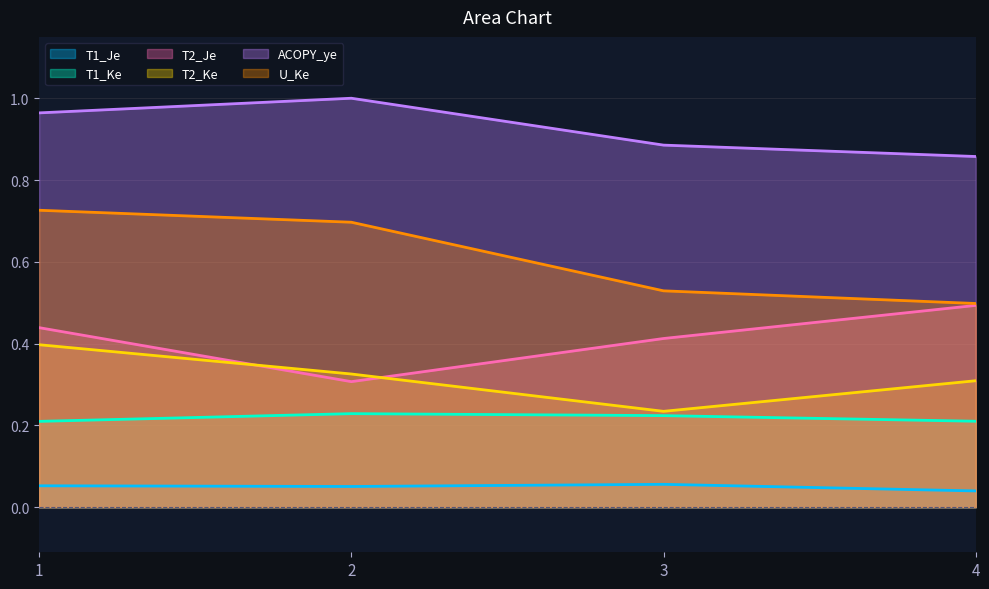

The T1_Ke series shows 0.1 at 2. True or false?

False